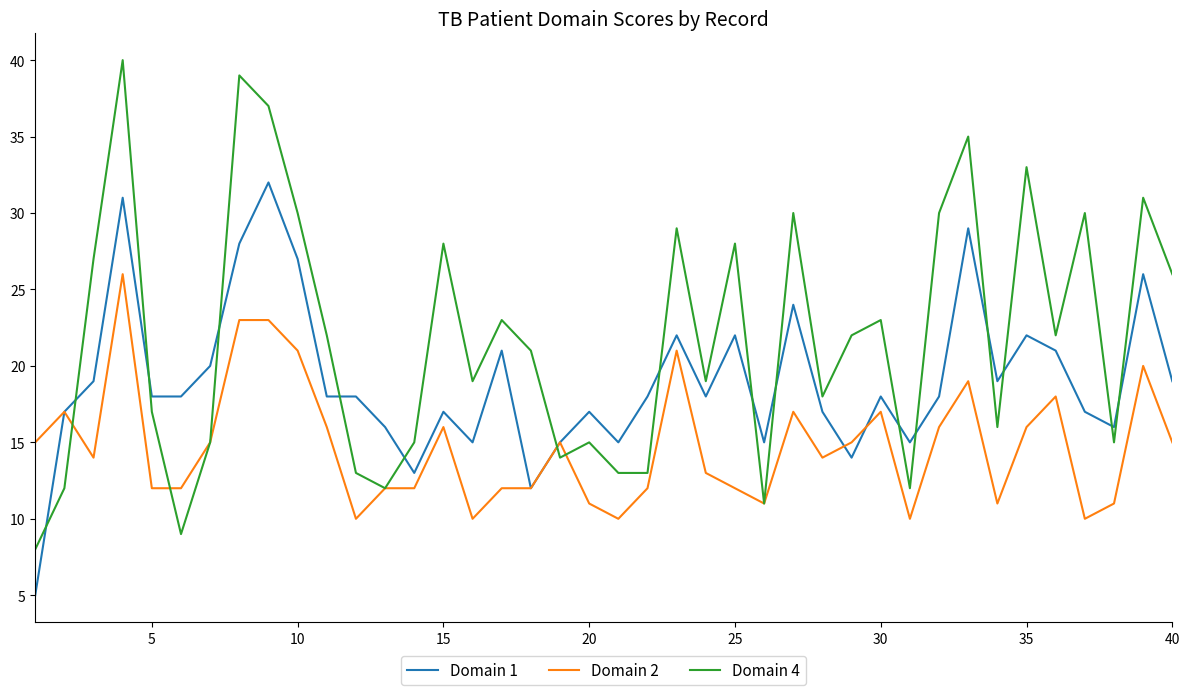

What is the minimum value shown in the chart?

5